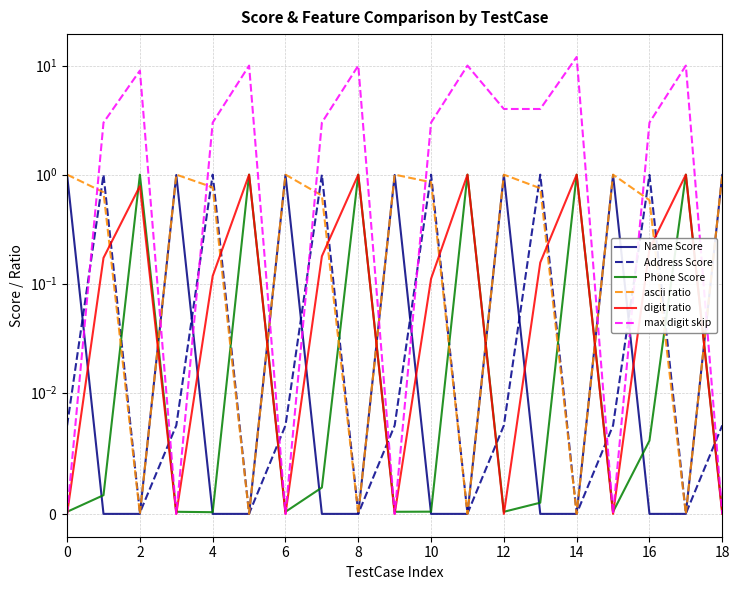

How many series are shown in this chart?

6